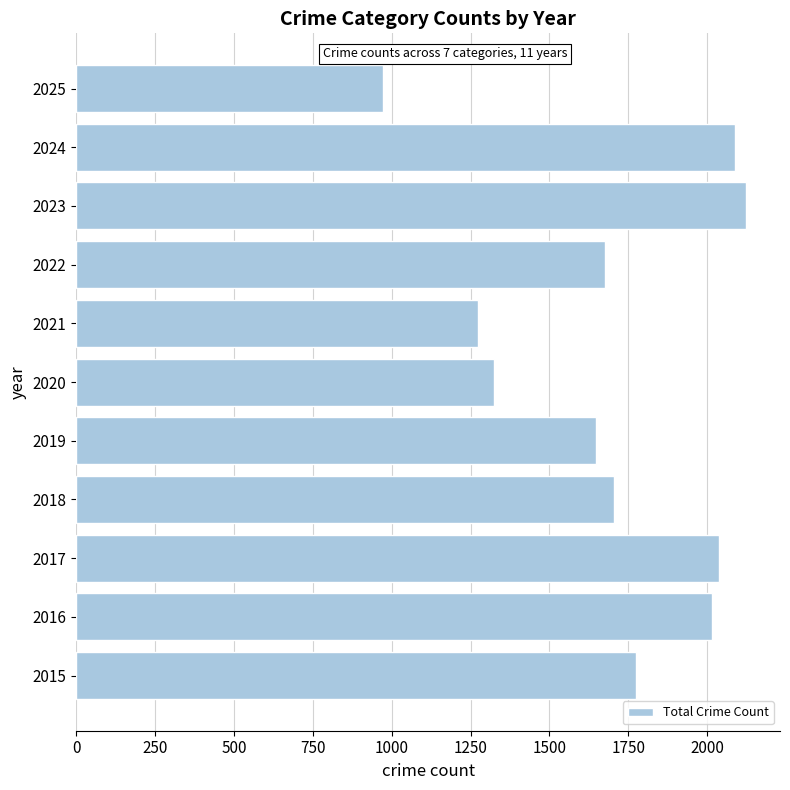

Which label corresponds to the largest value in the chart?

2023